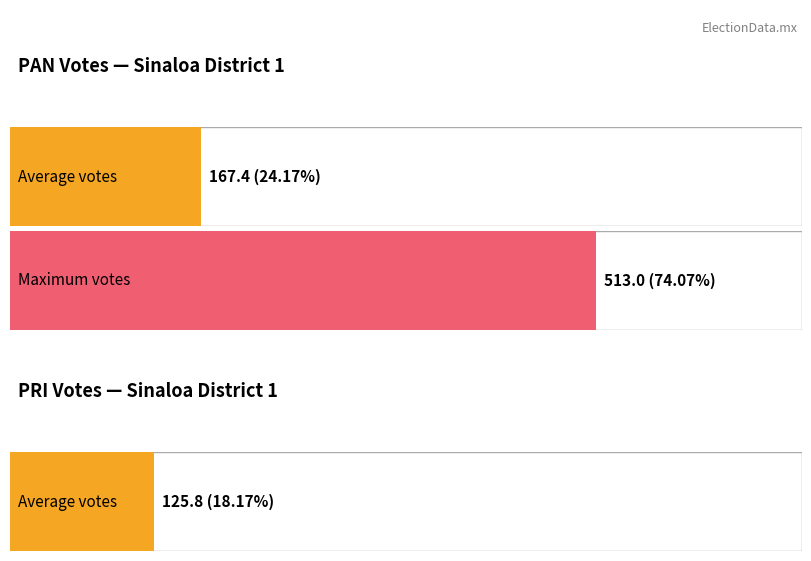

The value of PRI at 1745 is 37. True or false?

False